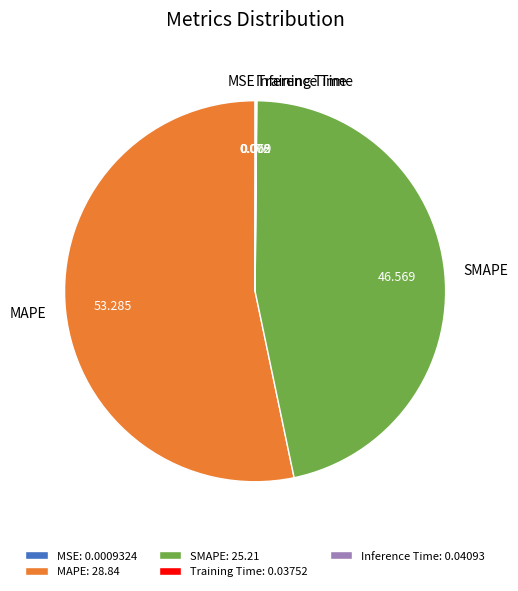

Is there a majority slice in this chart?

Yes